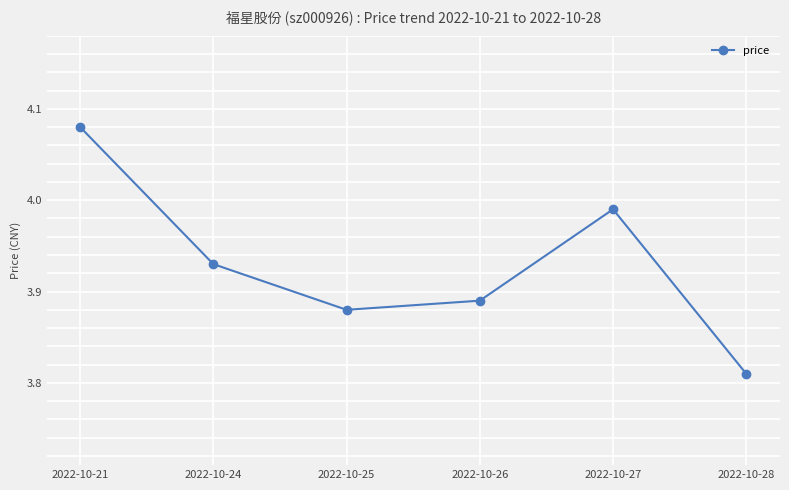

How many lines are shown in the chart?

1